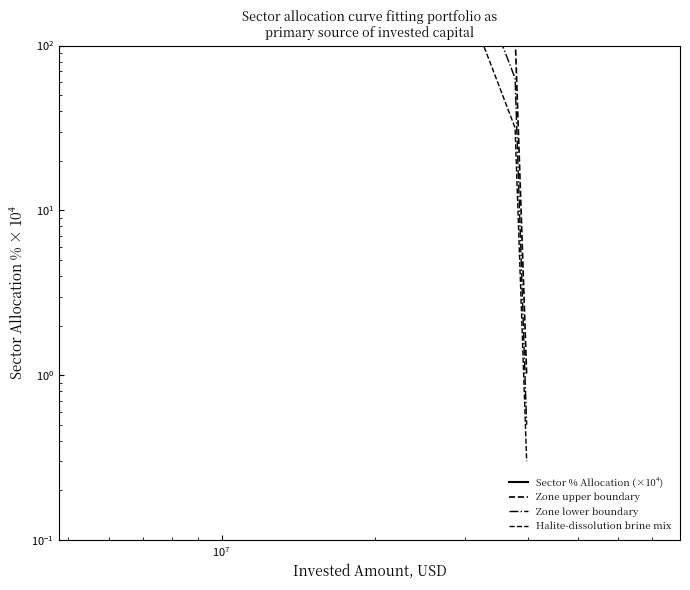

Is the value of Zone upper boundary at 6 greater than the value of Halite-dissolution brine mix at 7?

Yes